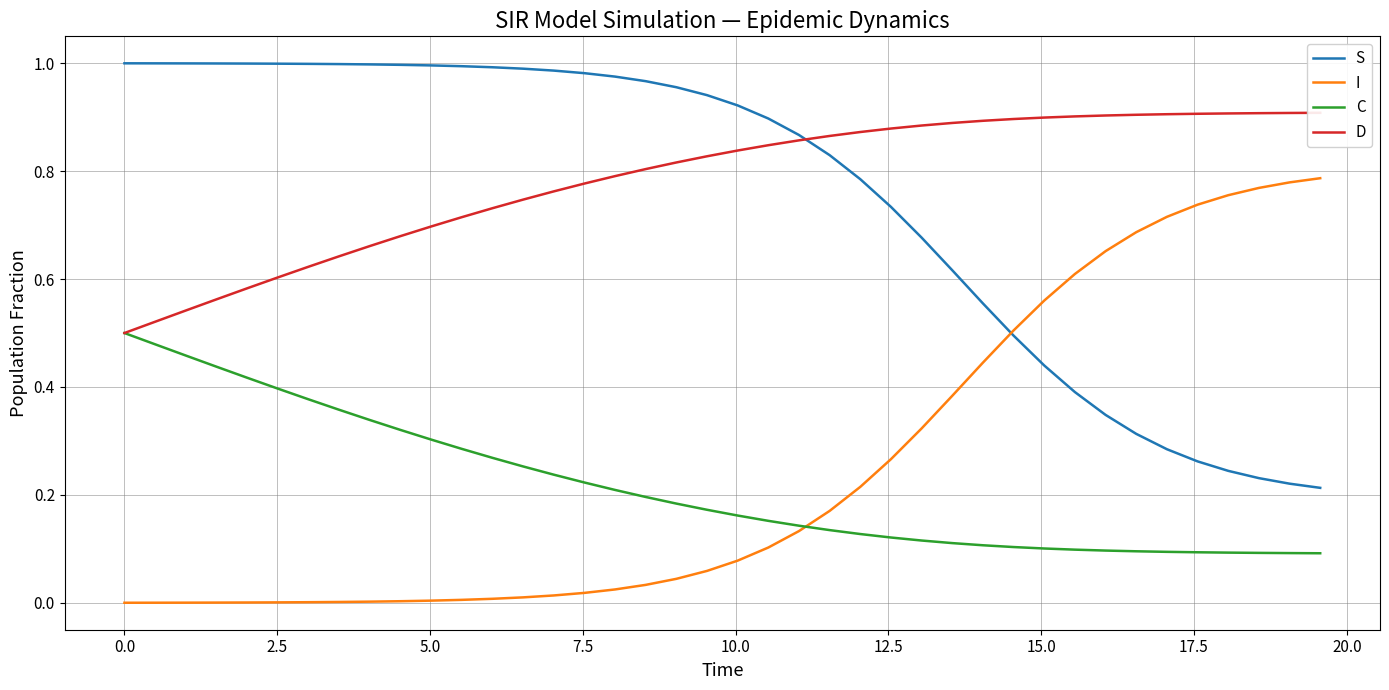

True or false: C and S intersect in this chart.

False